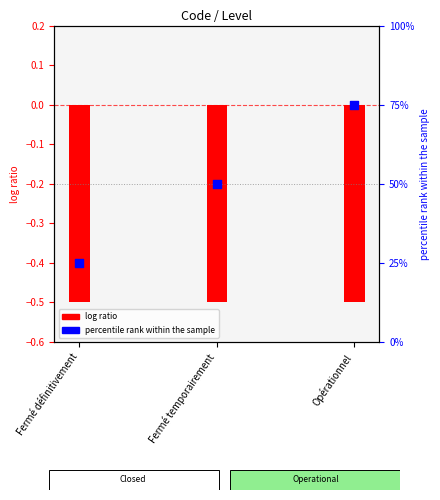

What is the ratio of the value at Fermé temporairement to the value at Opérationnel?

0.7